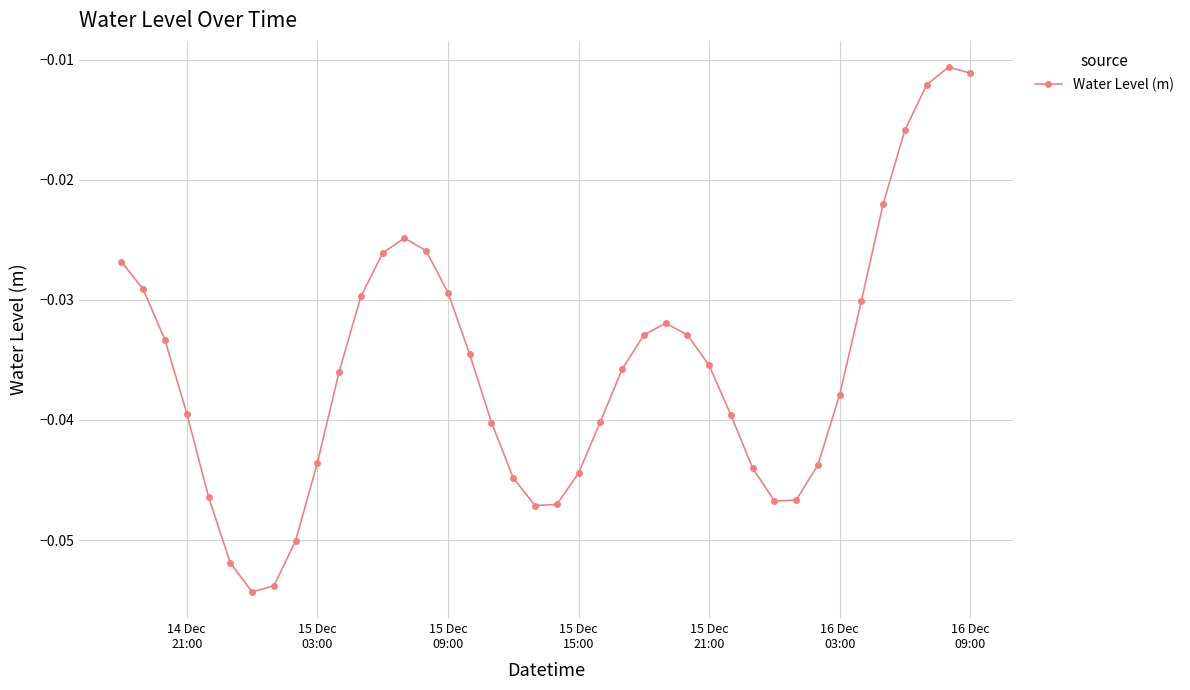

True or false: the data has more than 0 interior local peaks.

True